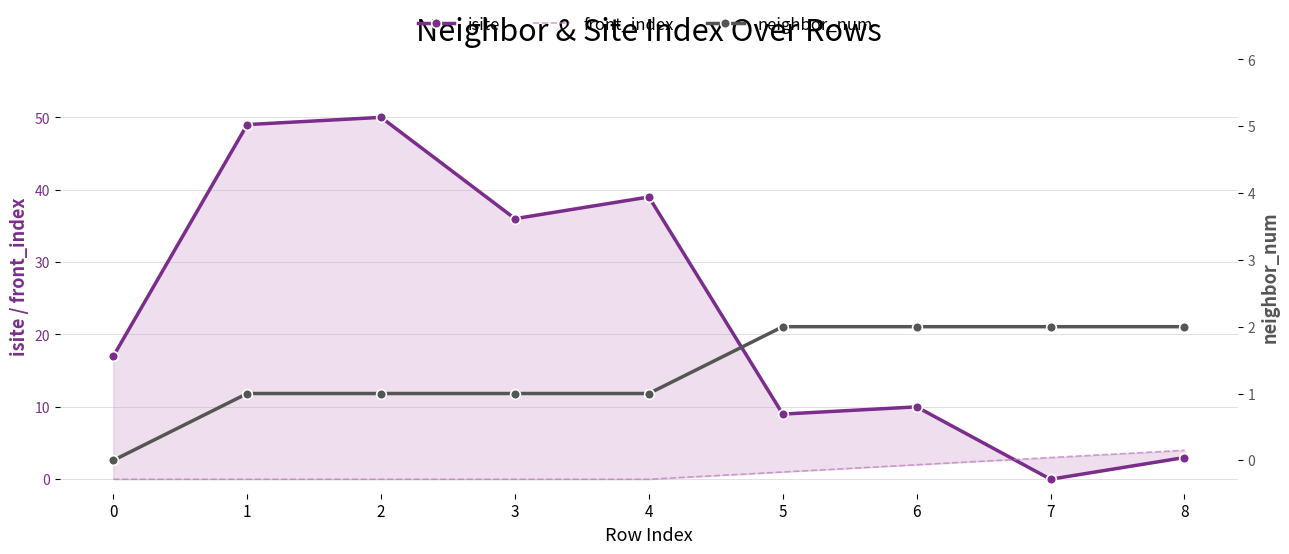

Rank the series at 3 from lowest to highest value.

front_index, neighbor_num, isite